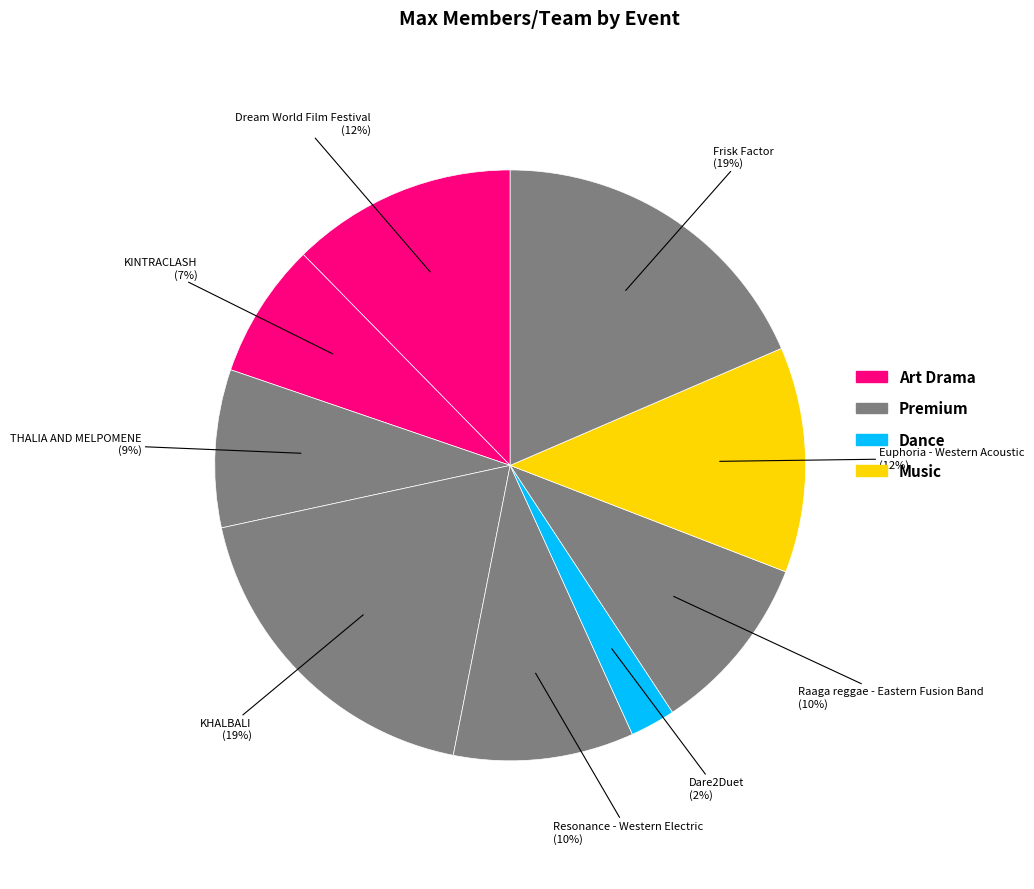

How many segments does this pie chart have?

9